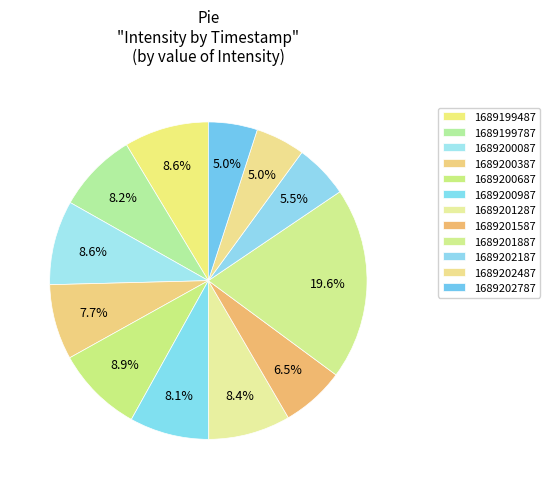

Which category has the smallest portion of the pie?

1689202787